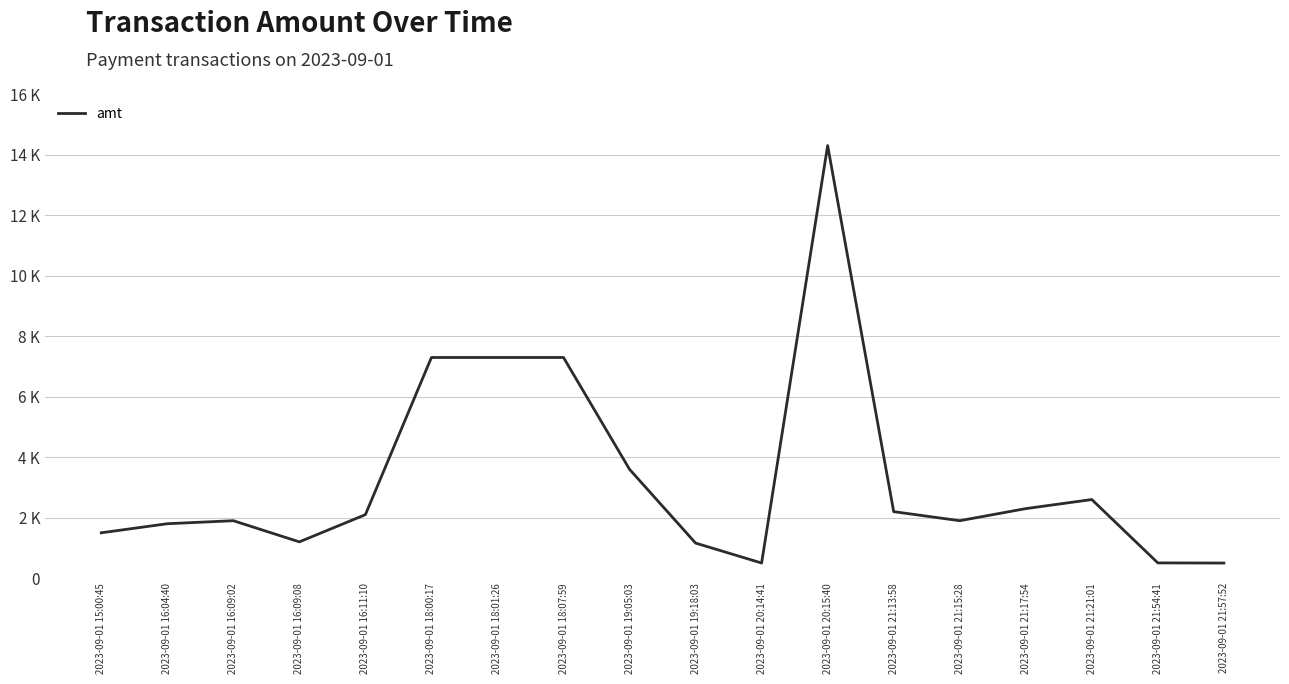

What is the label of the 4th point from the right?

2023-09-01 21:17:54